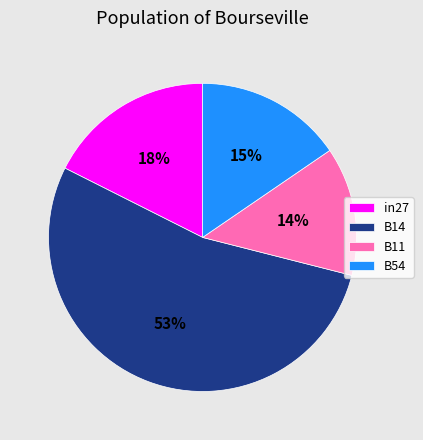

Count the number of slices in the pie.

4